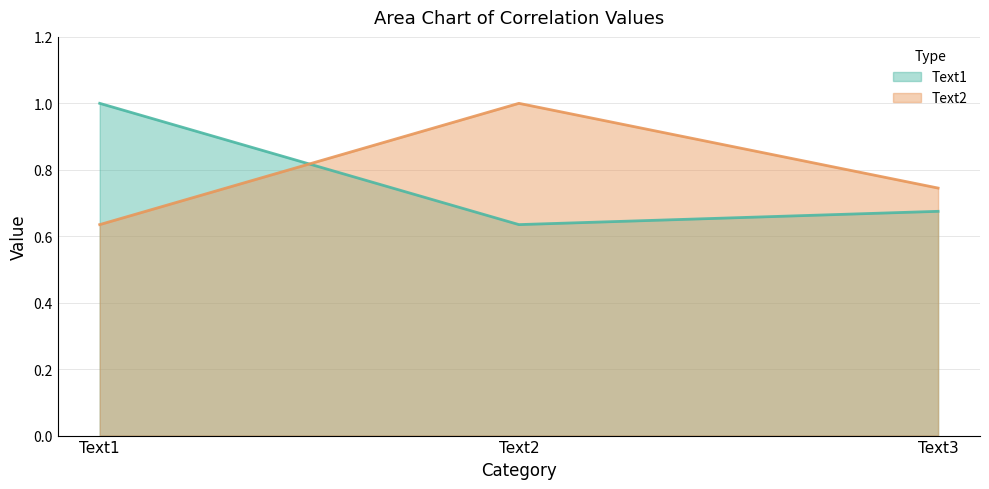

Which series has the largest total across all categories?

Text2